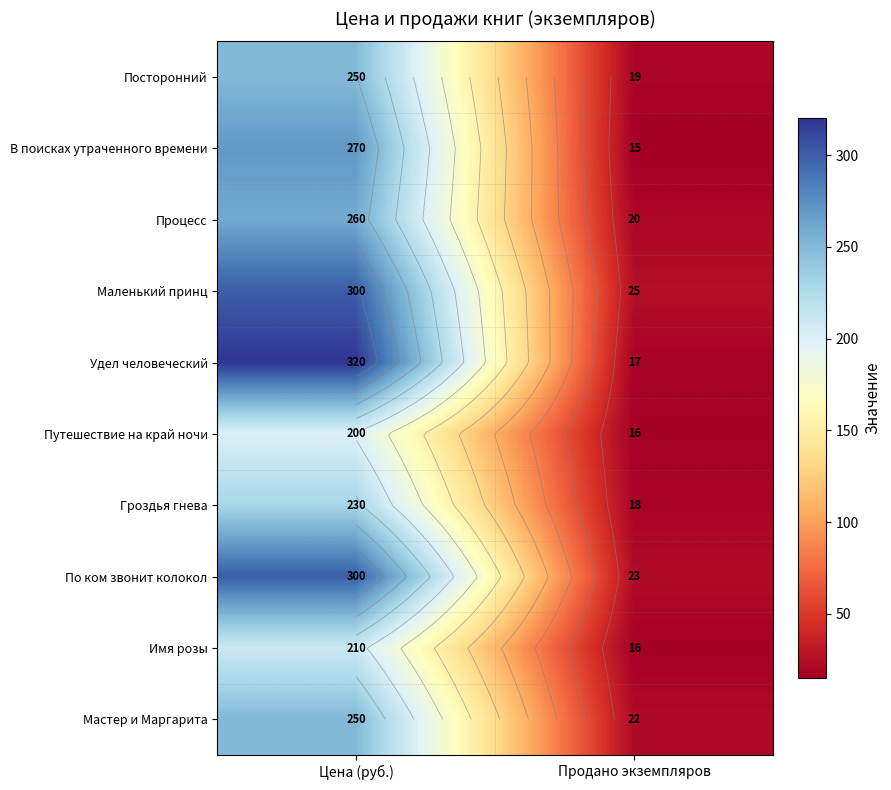

Is it true that По ком звонит колокол equals 152 at Цена (руб.)?

False